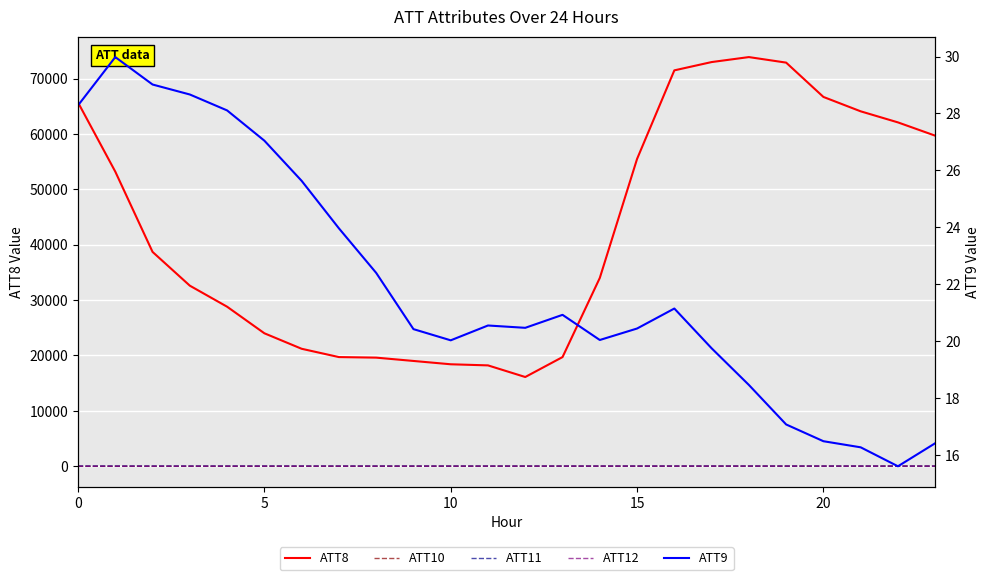

What is the highest value of the ATT10 series?

-5.2